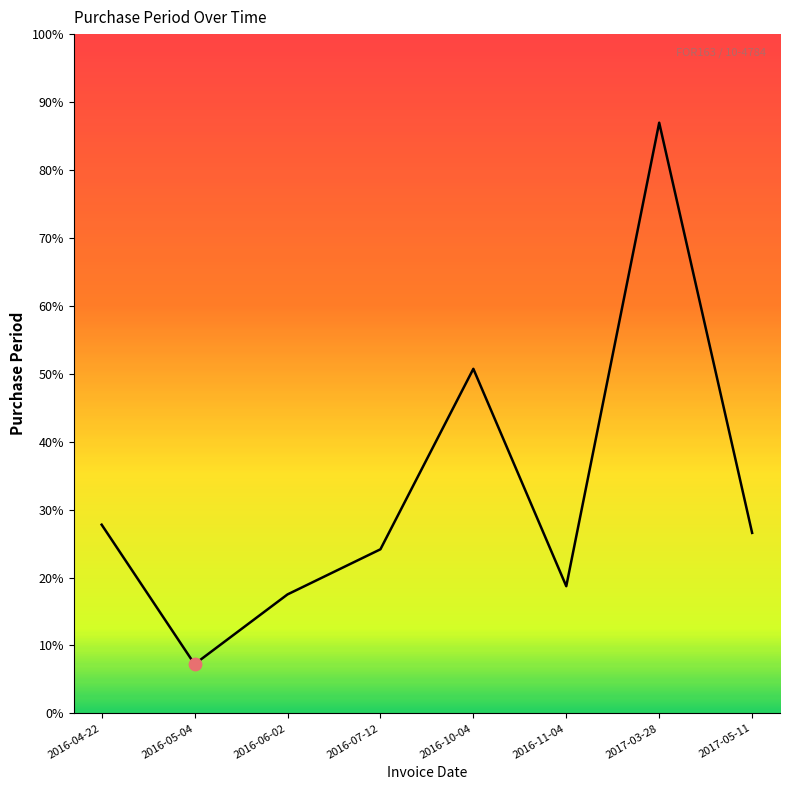

Is this an area chart (filled region under the line)?

Yes